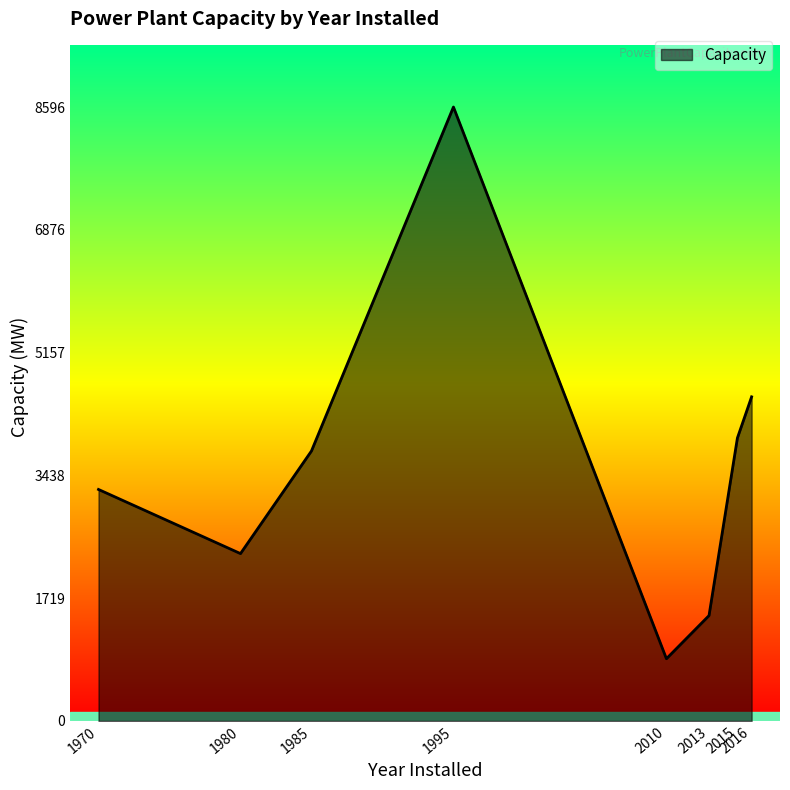

Which label corresponds to the smallest value in the chart?

2010